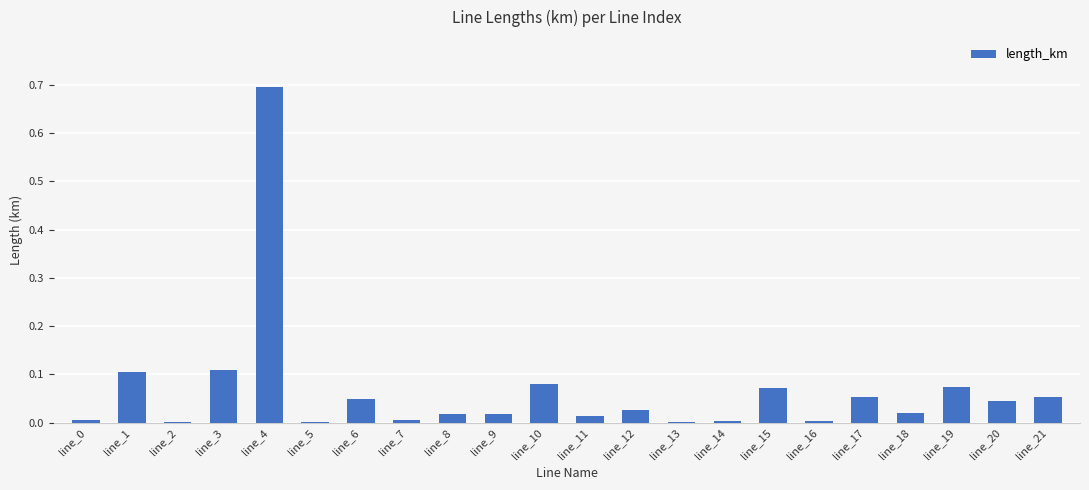

The chart shows a value of 0.0 at line_9. True or false?

True